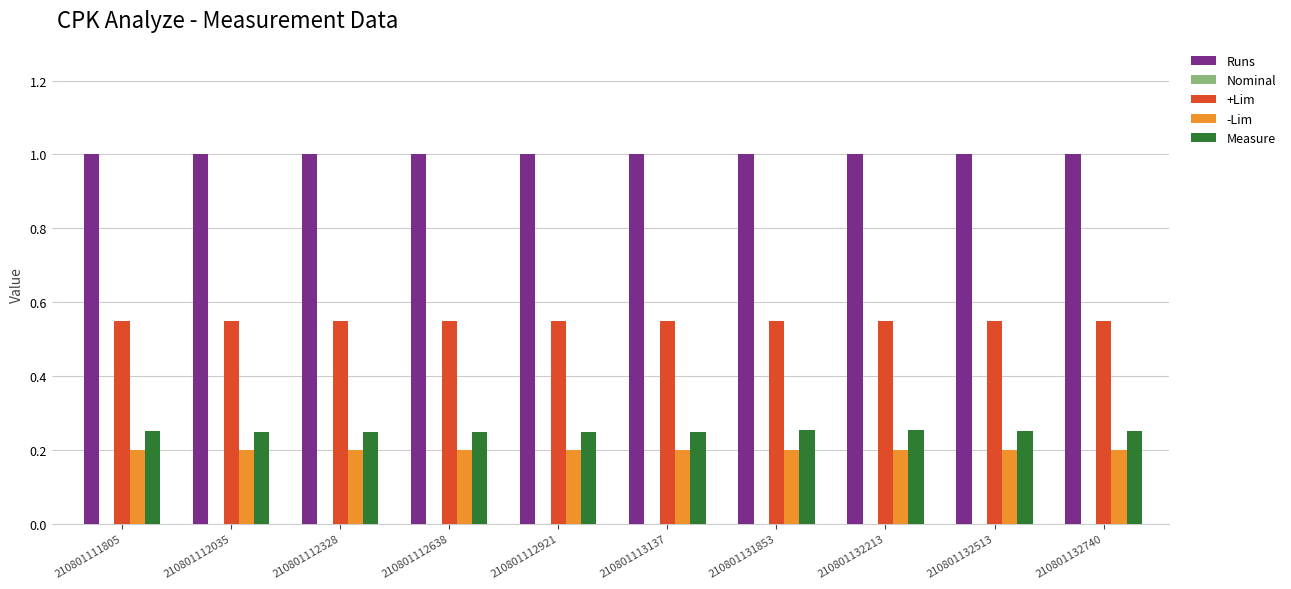

Rank the series at 210801112328 from highest to lowest value.

Runs, +Lim, Measure, -Lim